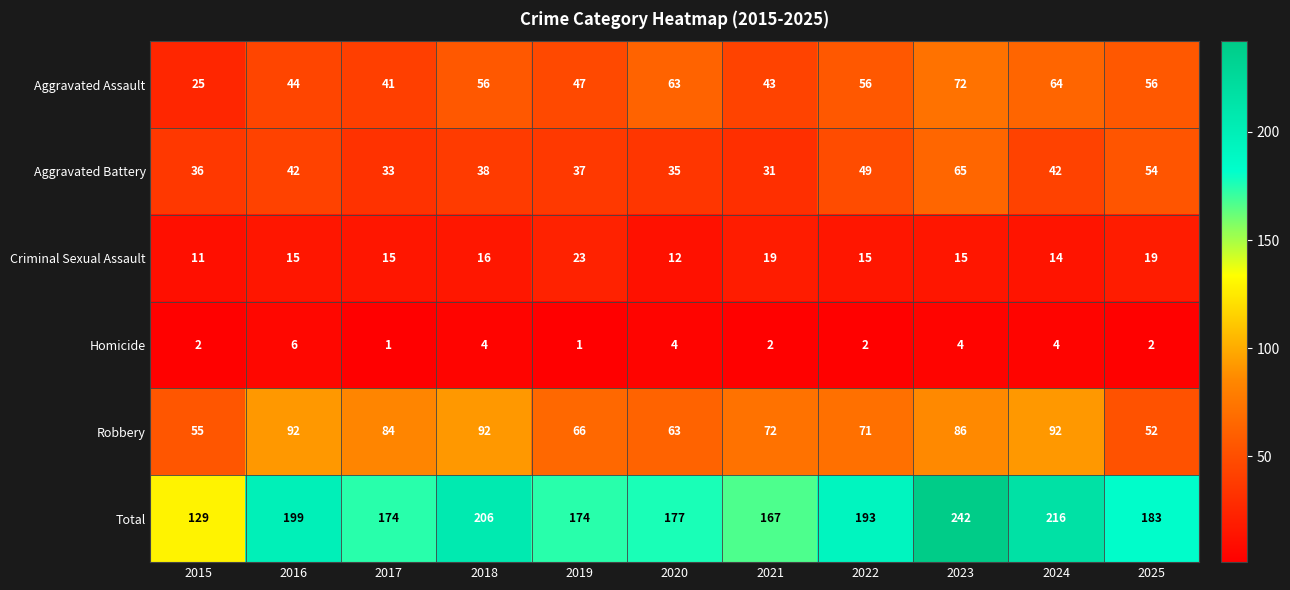

At which label does Aggravated Battery first exceed 38?

2016